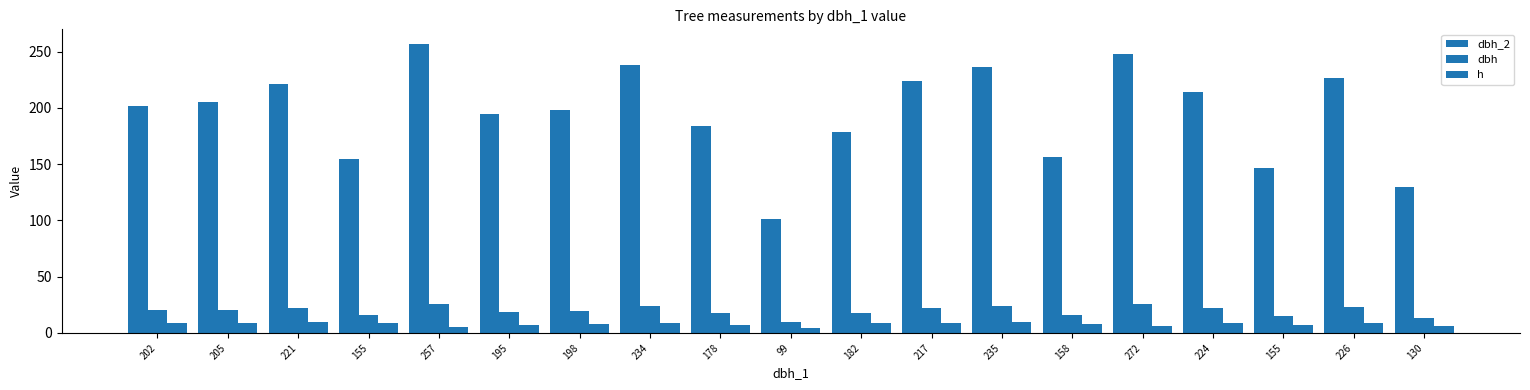

The dbh series shows 22.1 at 217. True or false?

True